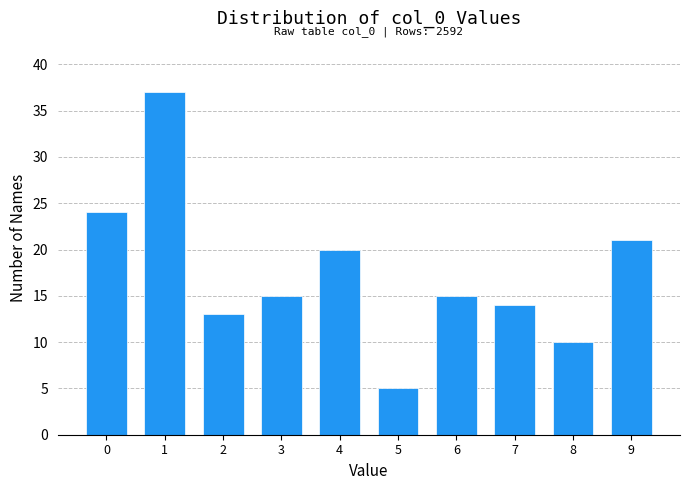

Reading right to left, extract all data points from this chart.

21	10	14	15	5	20	15	13	37	24